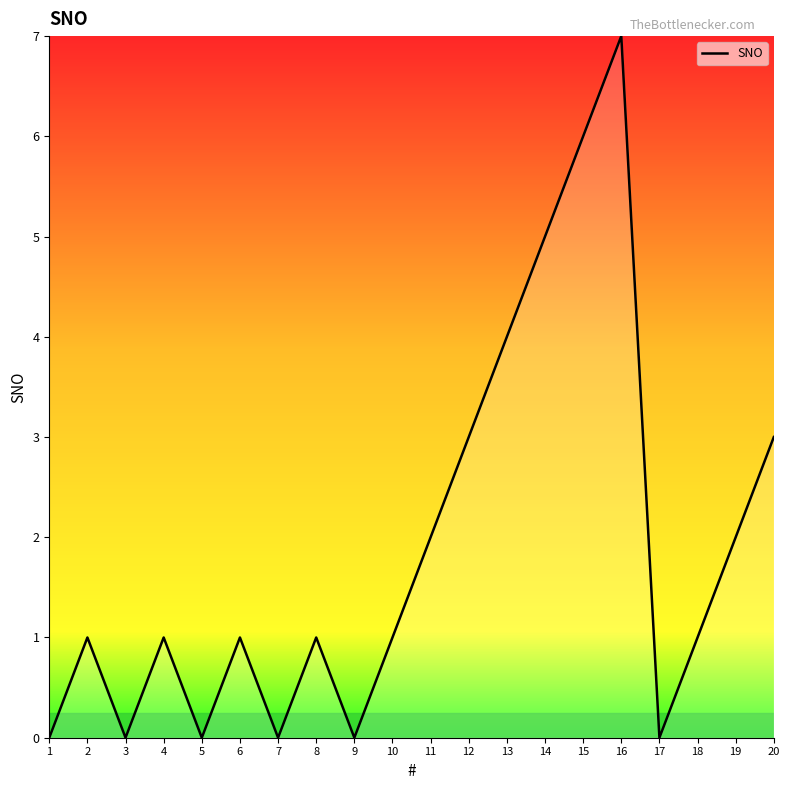

True or false: there are more than 1 points higher than both neighbors.

True